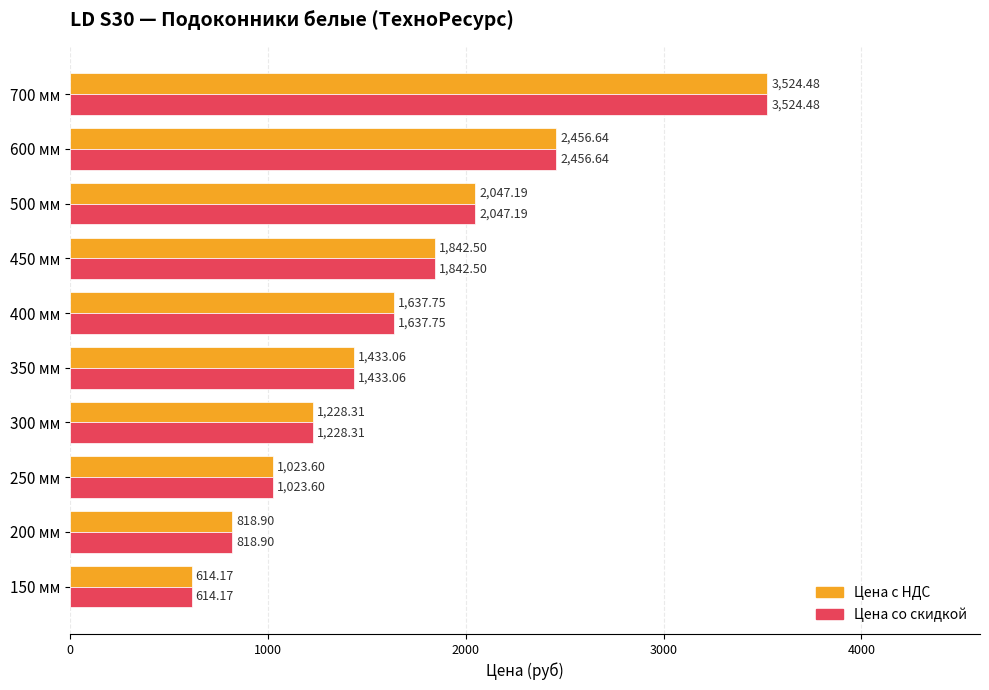

At which label is Цена с НДС closest to 2069?

500 мм